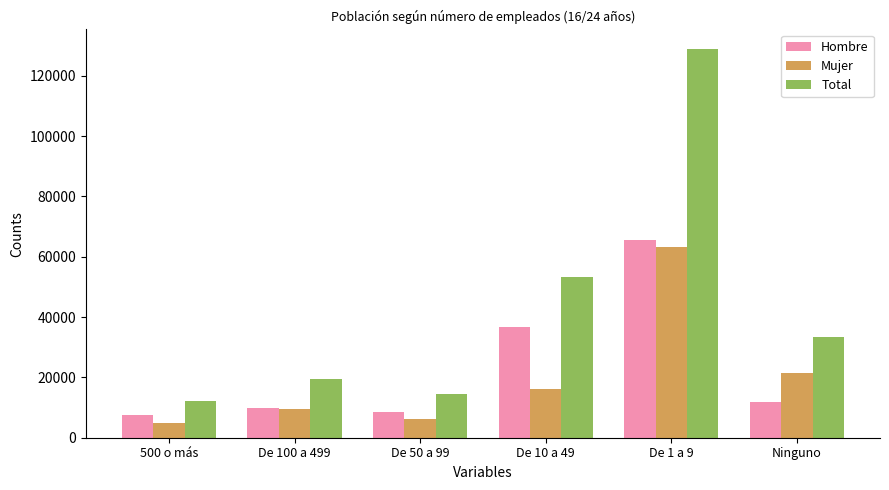

Reading left to right, list all the values displayed in this chart.

Hombre: 7411	9844	8411	36856	65696	11958
Mujer: 4836	9557	6117	16272	63188	21367
Total: 12247	19400	14528	53128	128885	33325